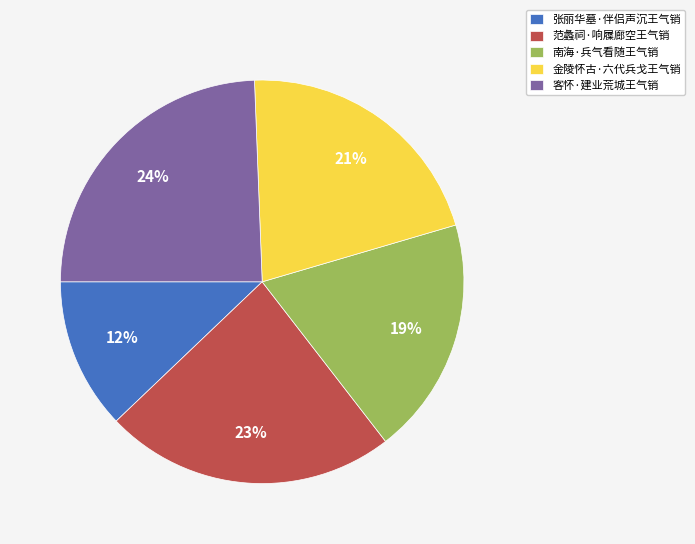

Approximately how many times larger is the value at 范蠡祠·响屧廊空王气销 compared to 南海·兵气看随王气销?

1.2